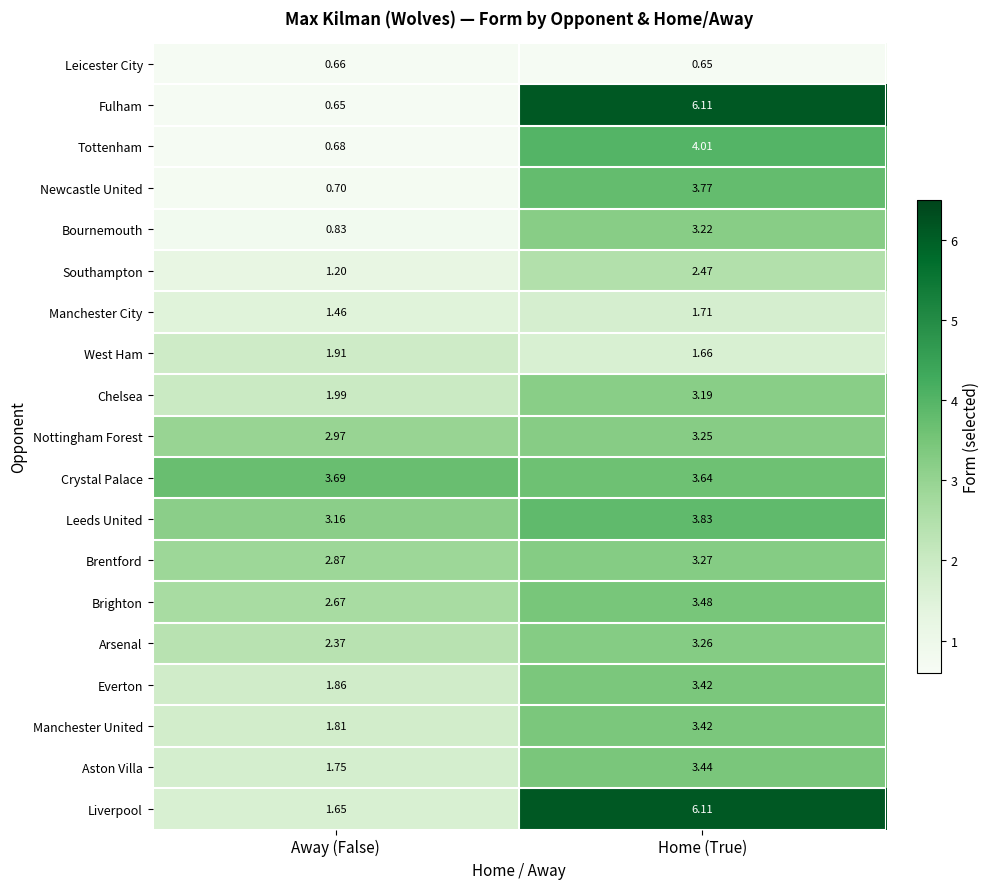

Which series has the largest range (max minus min)?

Fulham